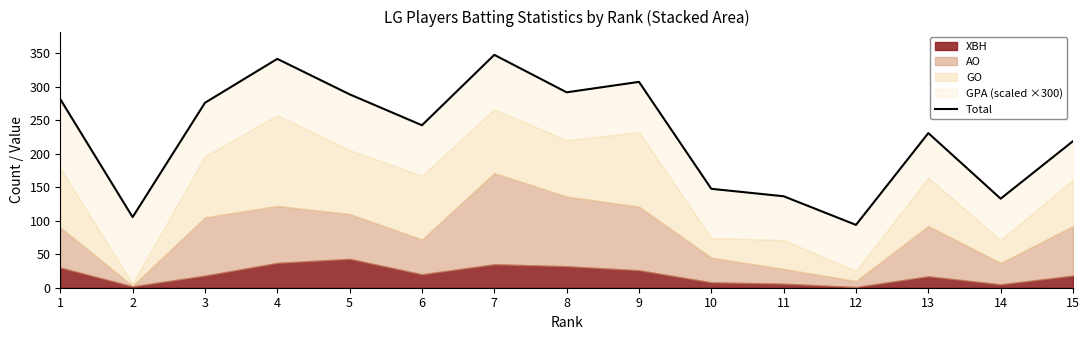

Is it true that the value at 4 is 515.5?

False